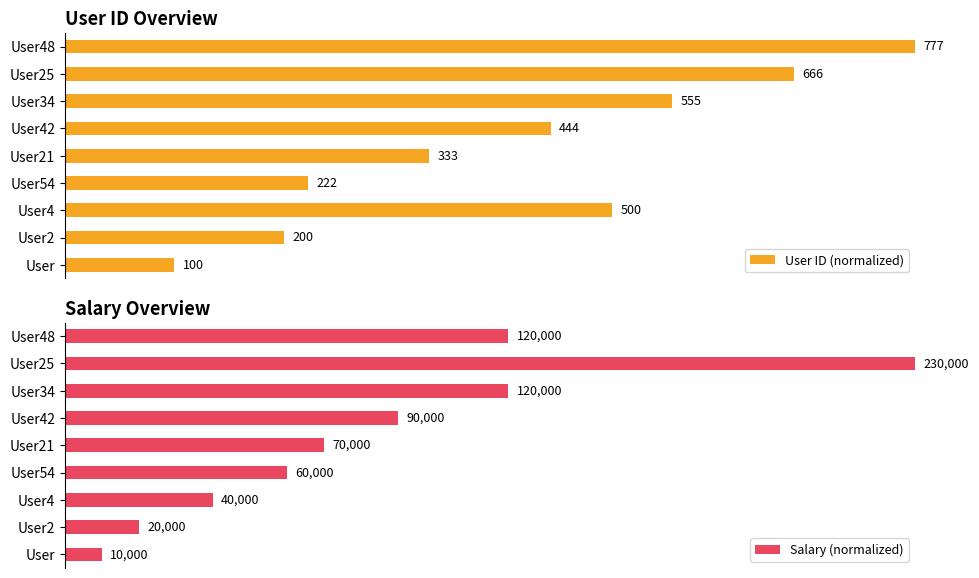

At User25, list the series in order from largest to smallest.

Salary (normalized), User ID (normalized)